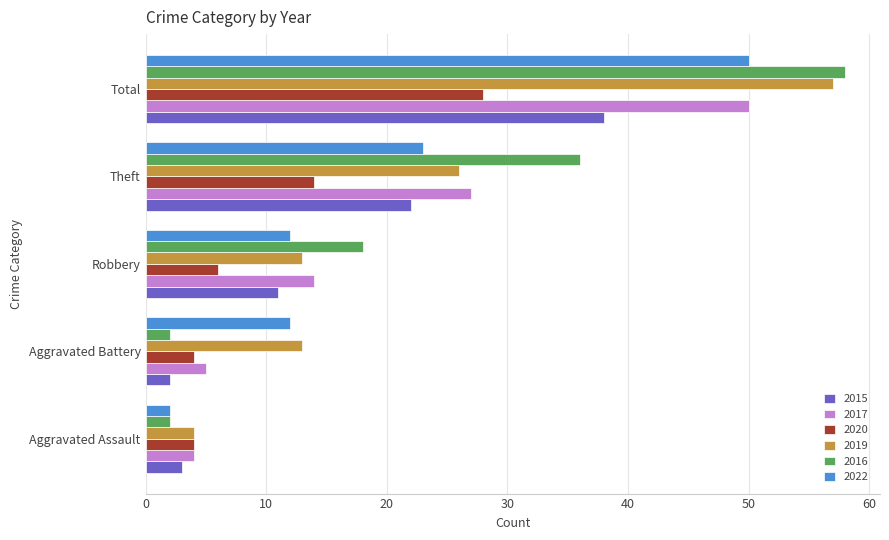

Count the number of categories in the chart.

5